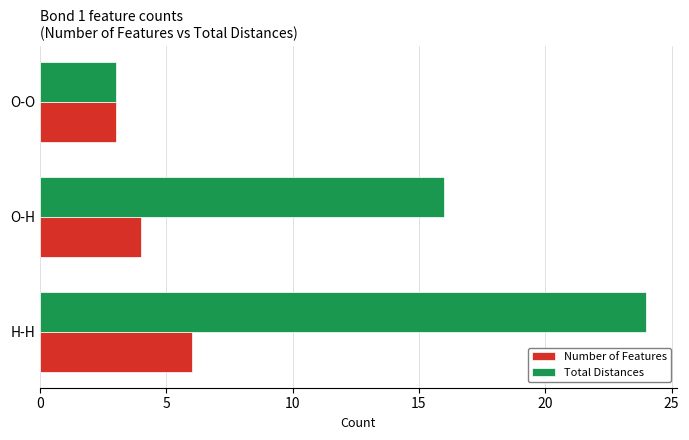

Is it true that Total Distances equals 5 at O-H?

False